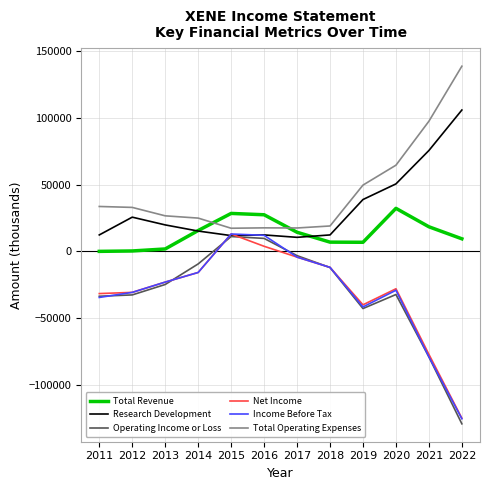

Read the Income Before Tax value at 2019.

-41600